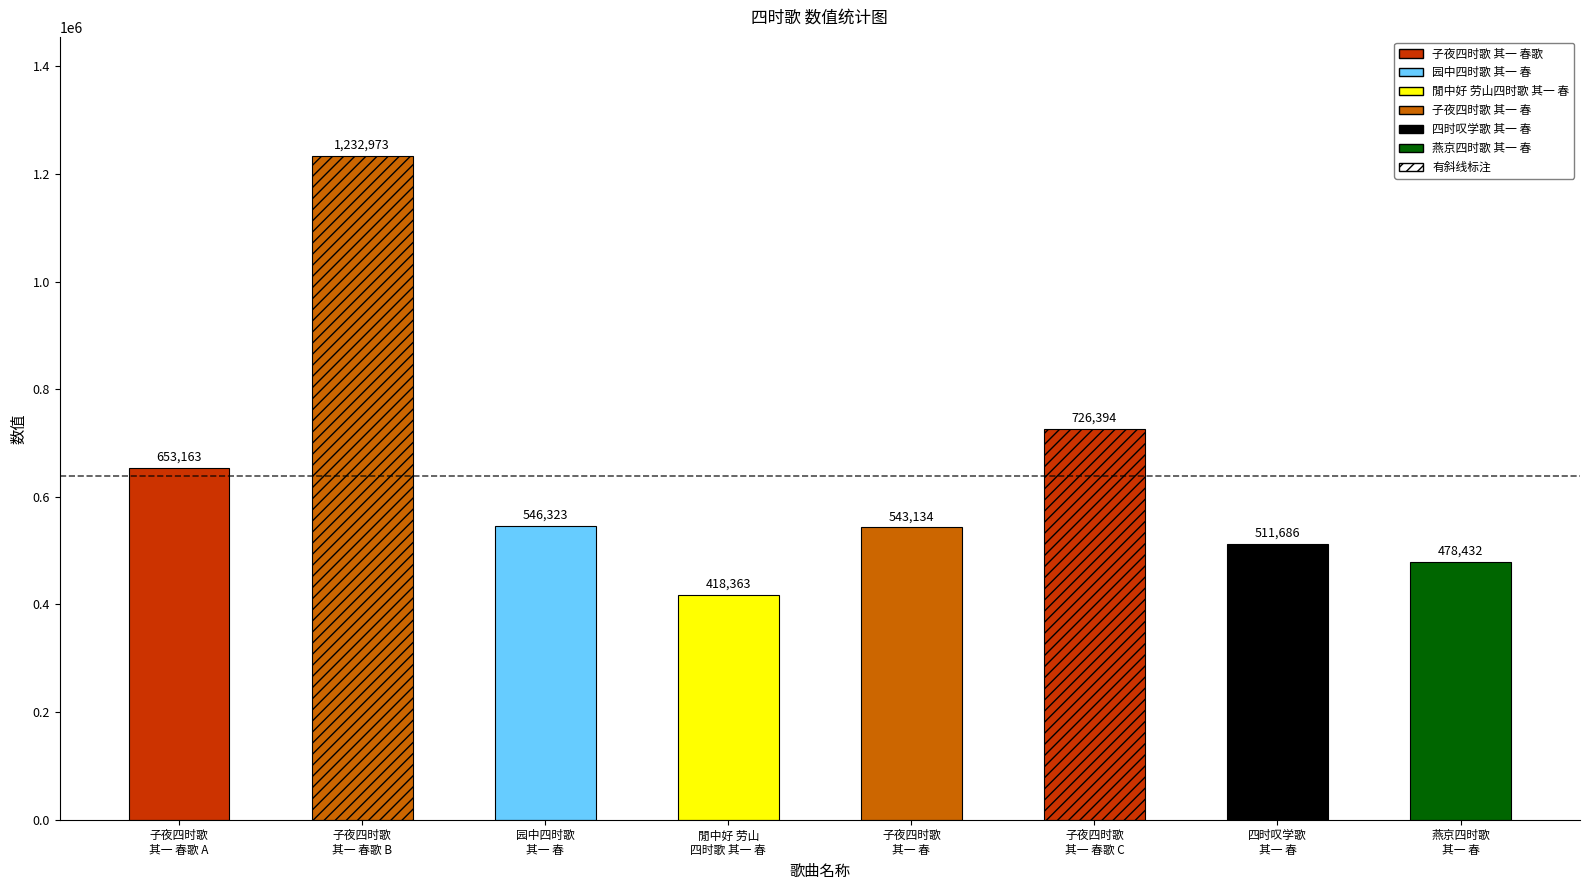

Which has a higher value, 子夜四时歌 其一 春 or 子夜四时歌 其一 春歌?

子夜四时歌 其一 春歌